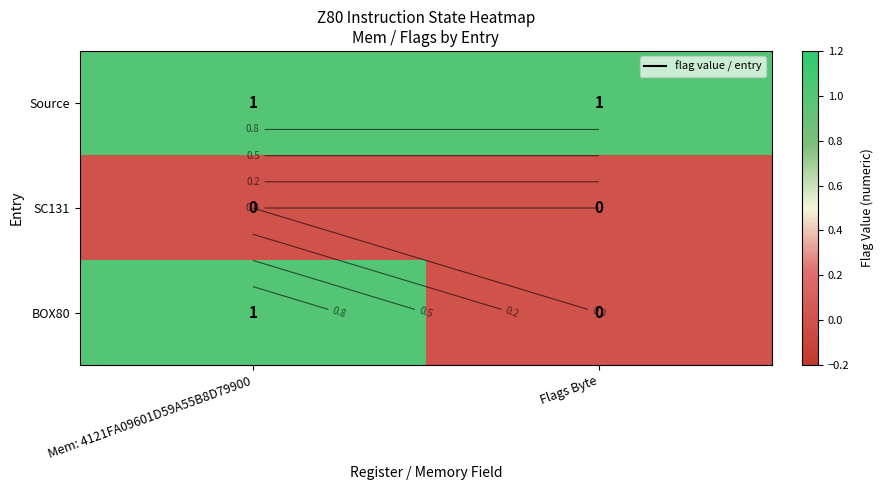

Count the number of categories in the chart.

2